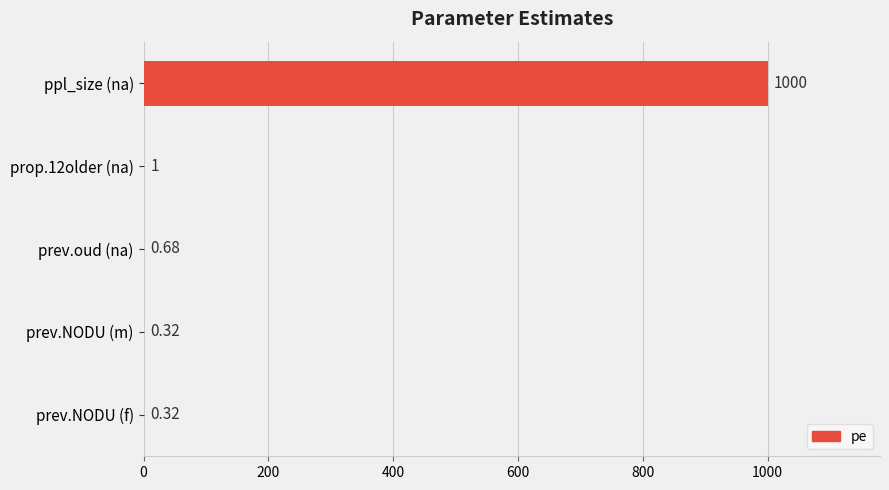

Does the chart contain stacked bars?

No